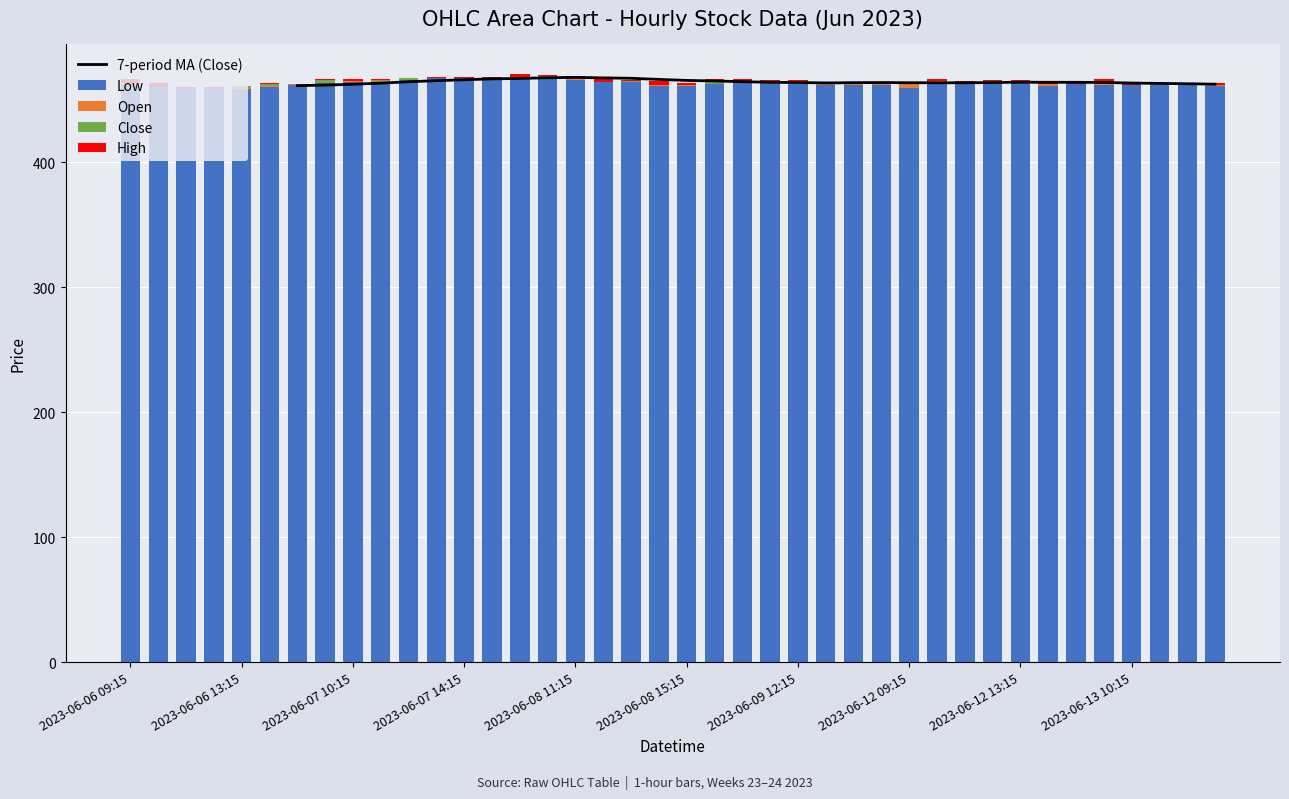

At which category is the sum across all series the highest?

14